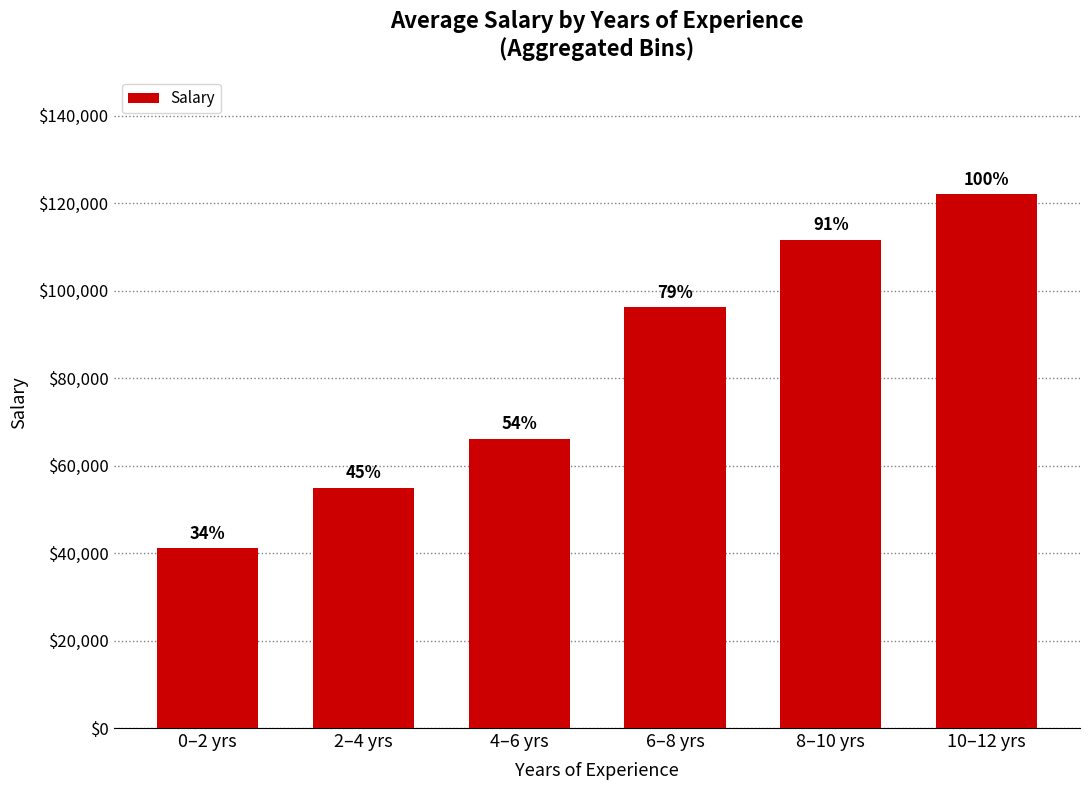

Is it true that the value at 10–12 yrs is 58869?

False